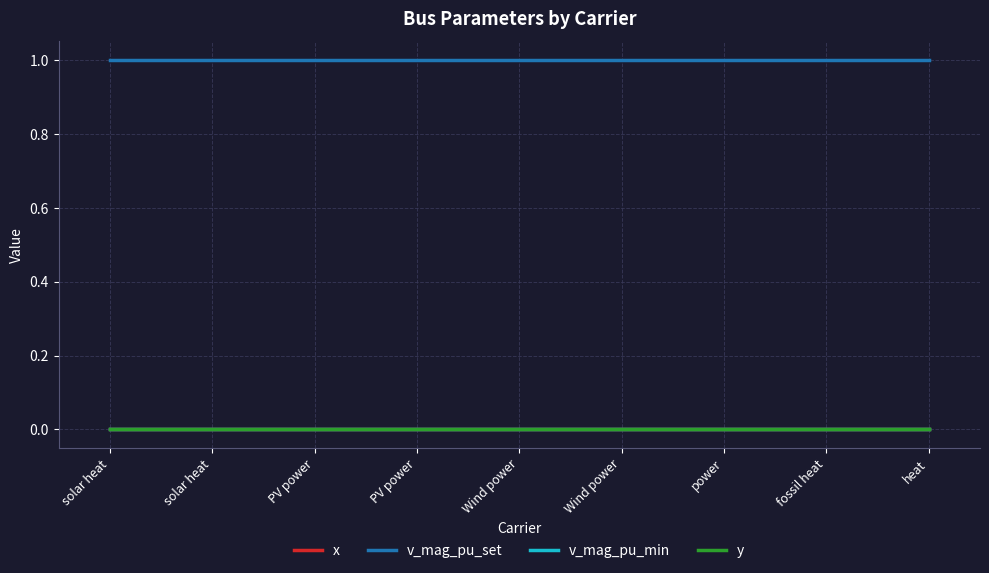

Which series changed the most between PV power and fossil heat?

x